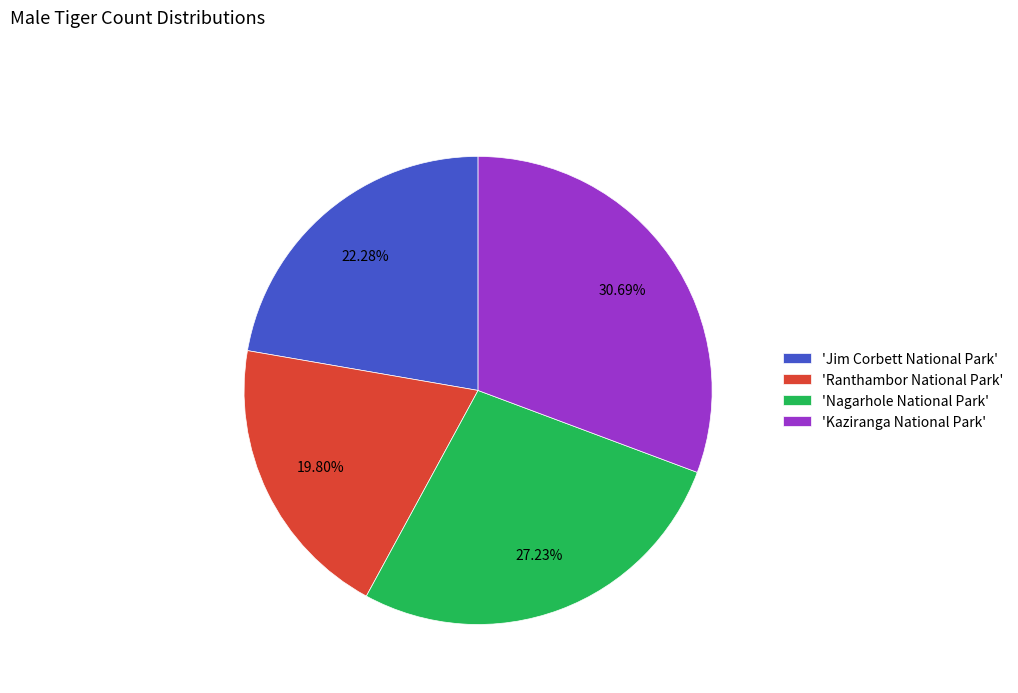

Which category has the smallest portion of the pie?

'Ranthambor National Park'